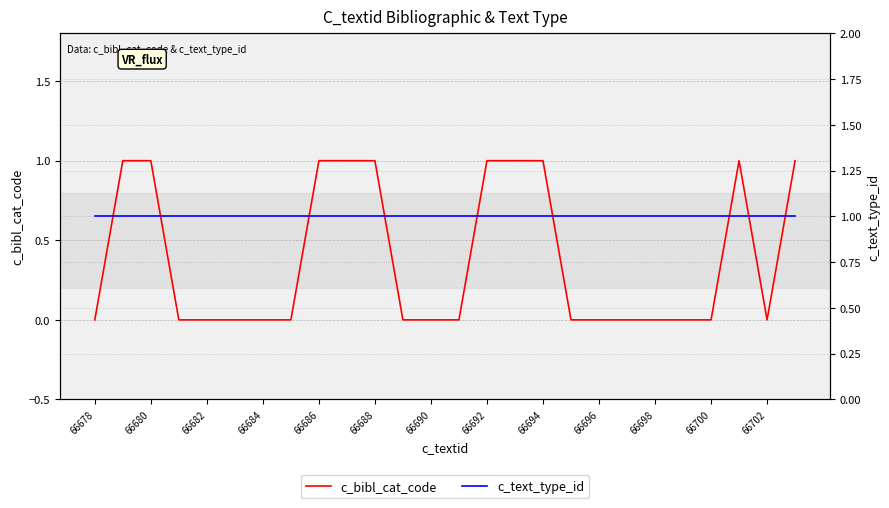

Is the value of c_text_type_id at 24 greater than the value of c_bibl_cat_code at 13?

Yes